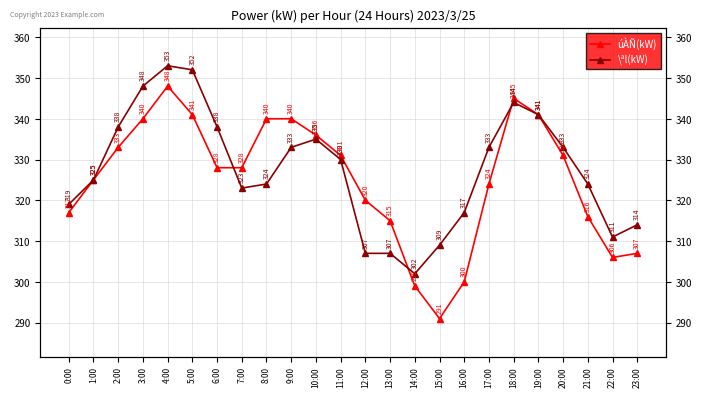

True or false: \ªl(kW) has more than 1 interior local peaks.

True